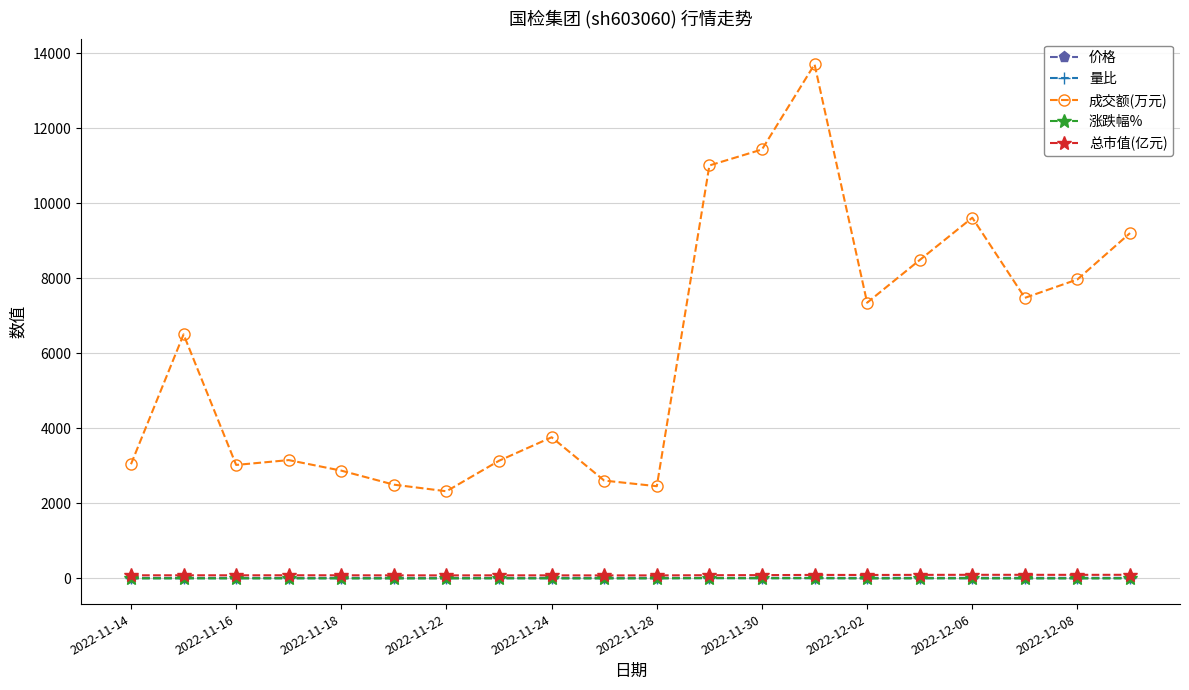

What is the maximum value shown in the chart?

13705.0